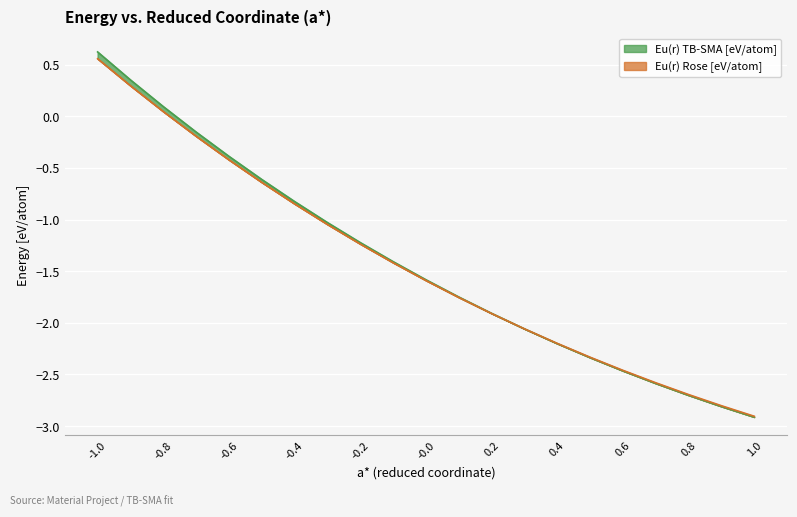

How many categories are shown in the chart?

21